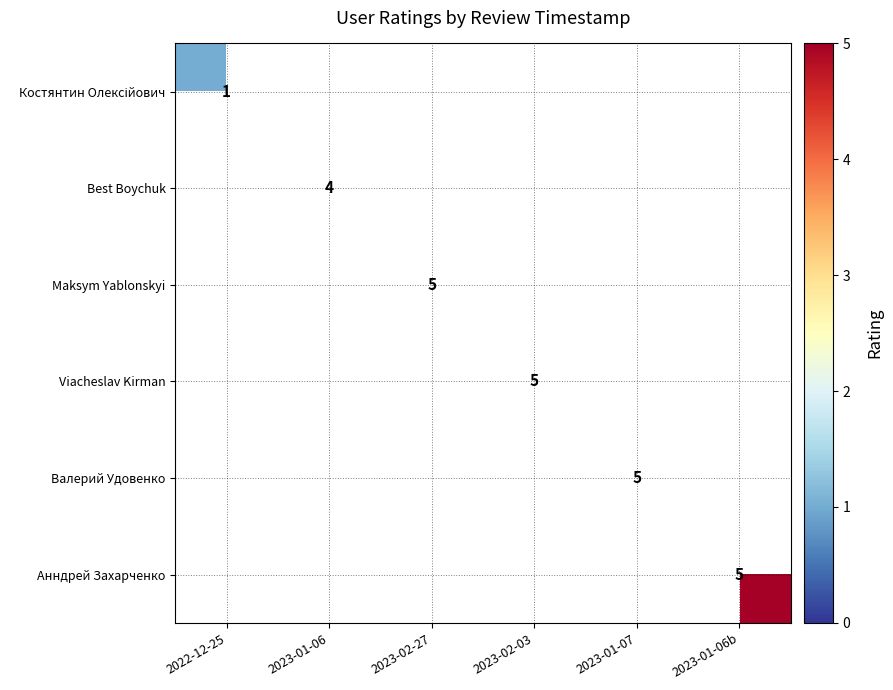

What is the total value across all series at 2023-02-27?

5